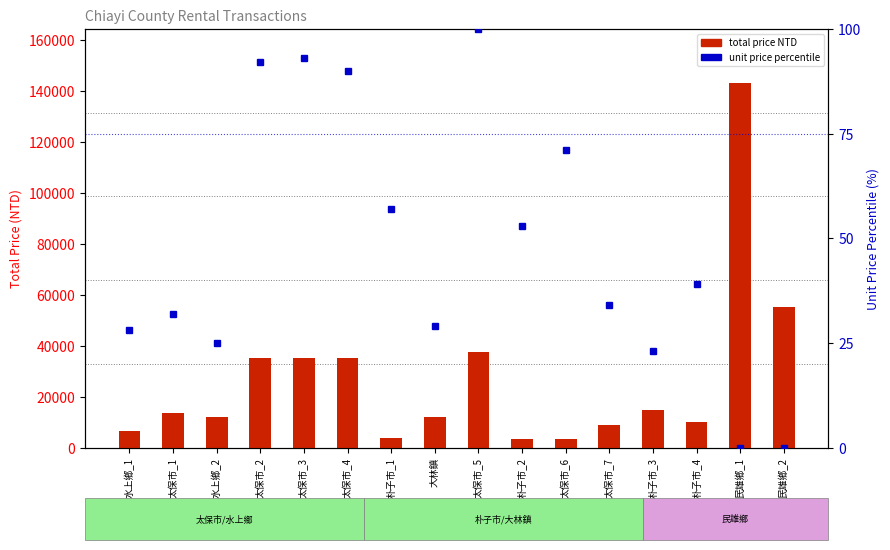

What is the sum of all total price NTD values?

430429